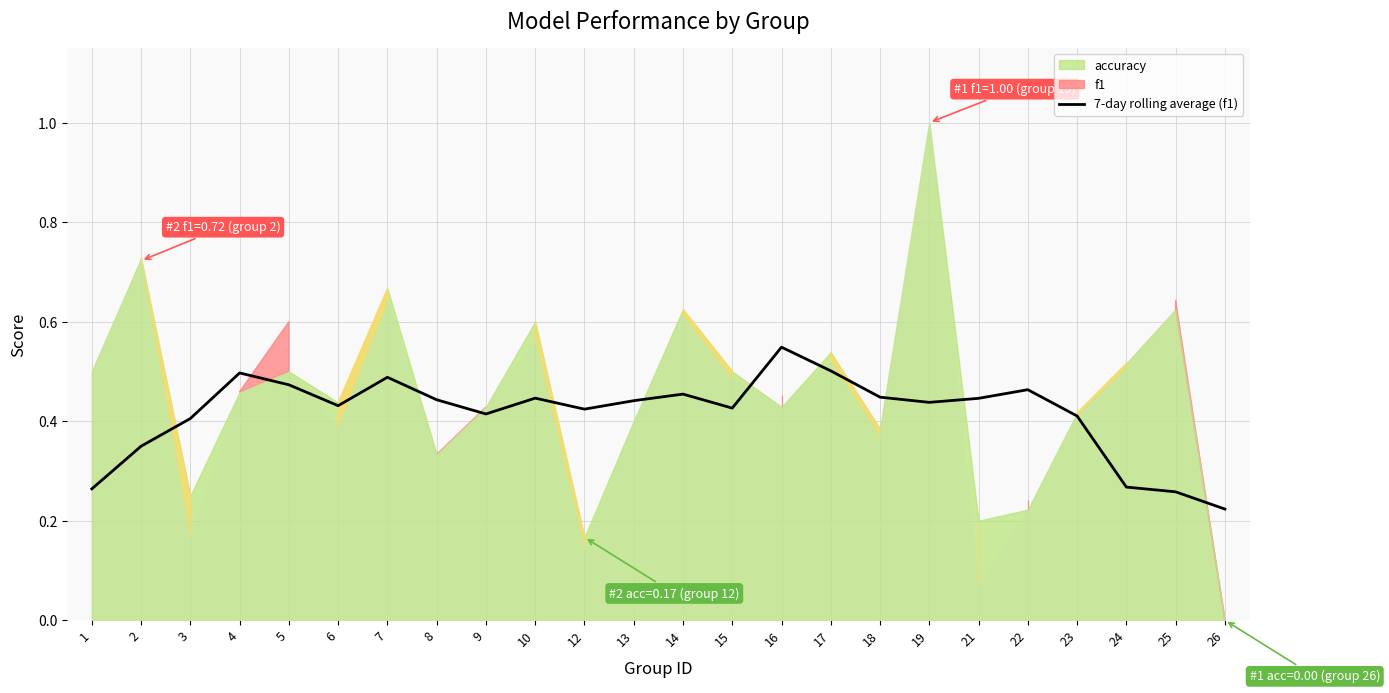

Reading left to right, extract all data points from this chart.

0.3	0.3	0.4	0.5	0.5	0.4	0.5	0.4	0.4	0.4	0.4	0.4	0.5	0.4	0.5	0.5	0.4	0.4	0.4	0.5	0.4	0.3	0.3	0.2